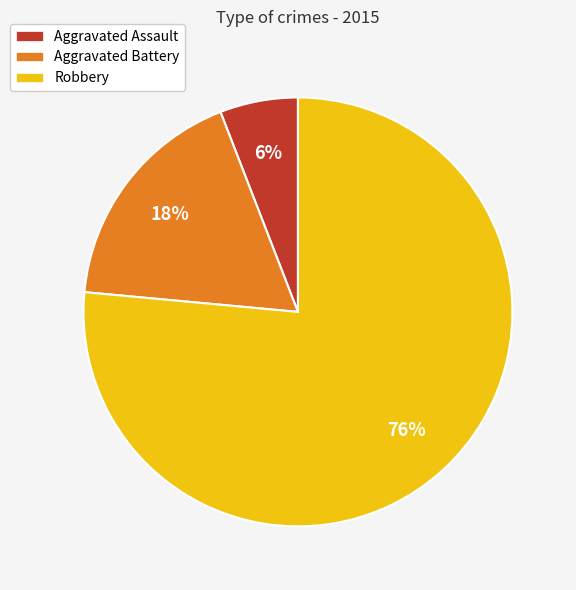

Is the sum of Aggravated Assault and Robbery greater than half?

Yes